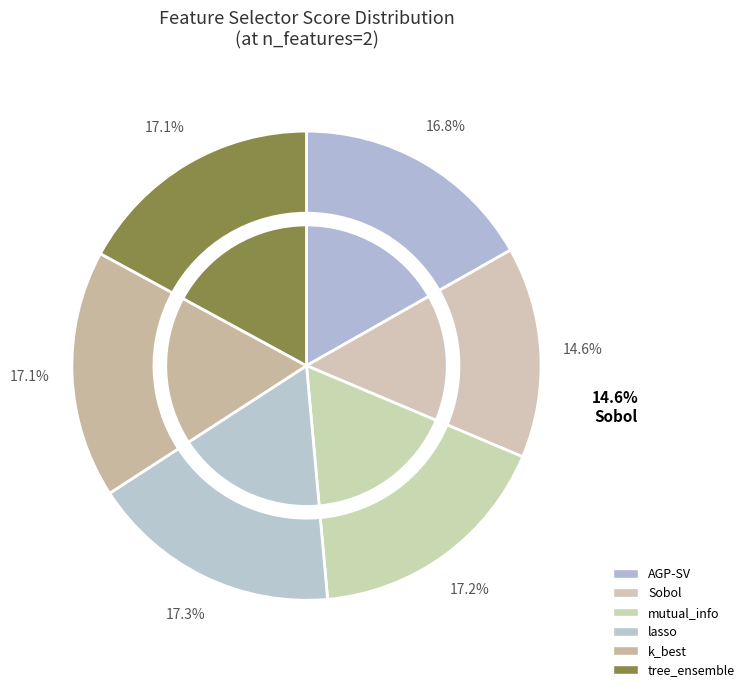

Is there any slice that represents more than half of the pie?

No